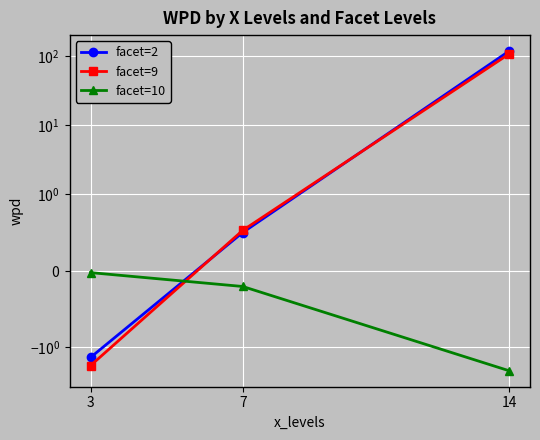

Is it true that facet=10 equals -2.2 at 14?

True